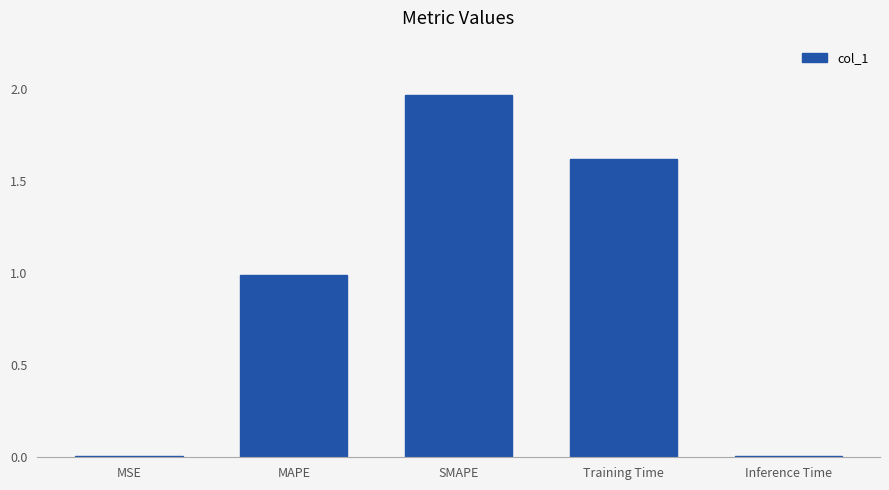

At which category does the chart reach its peak across all series?

SMAPE